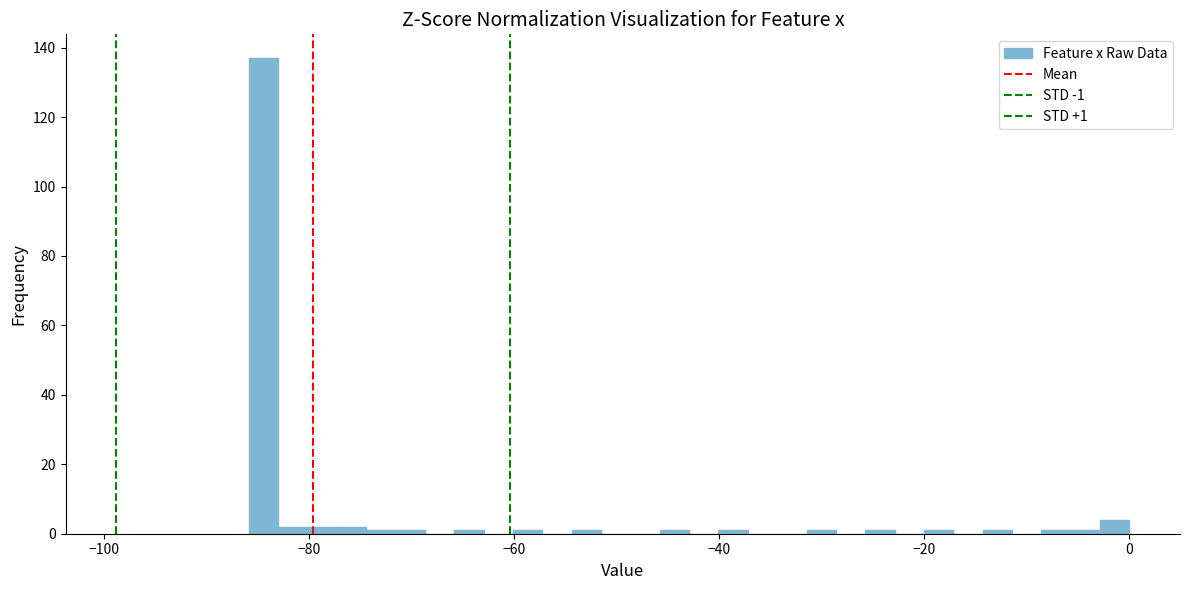

Read against the x-axis, roughly where is the centre of the tallest bar?

-84